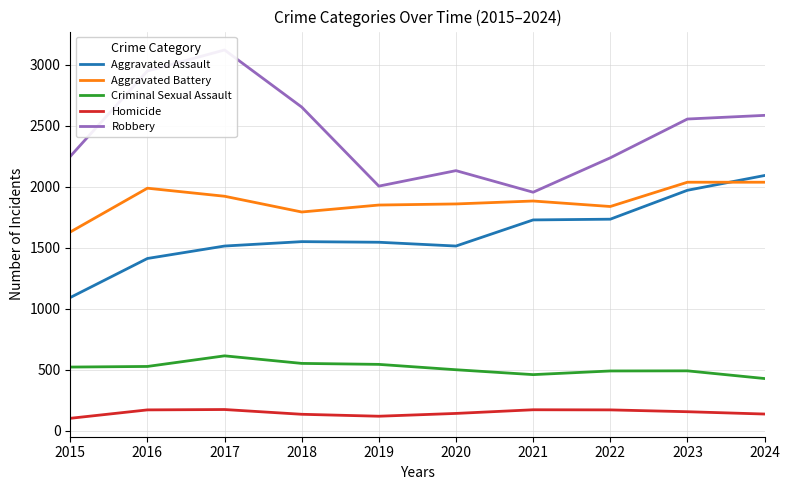

Reading left to right, list all the values displayed in this chart.

Aggravated Assault: 1091	1411	1513	1549	1544	1513	1727	1733	1970	2091
Aggravated Battery: 1628	1987	1921	1792	1849	1858	1882	1837	2036	2036
Criminal Sexual Assault: 521	526	613	551	543	499	459	489	490	427
Homicide: 101	170	173	134	118	141	171	170	155	136
Robbery: 2248	2948	3120	2652	2004	2131	1954	2236	2554	2584